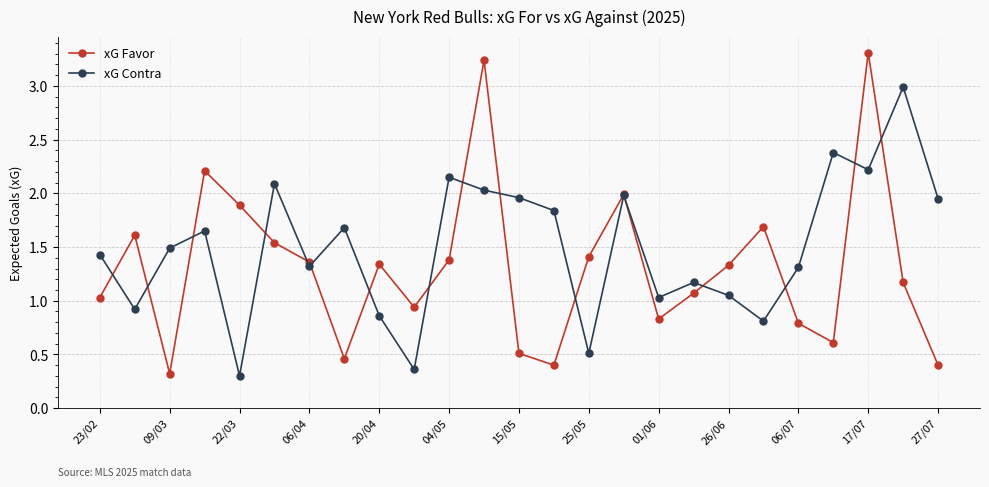

Which series has the largest range (max minus min)?

xG Favor